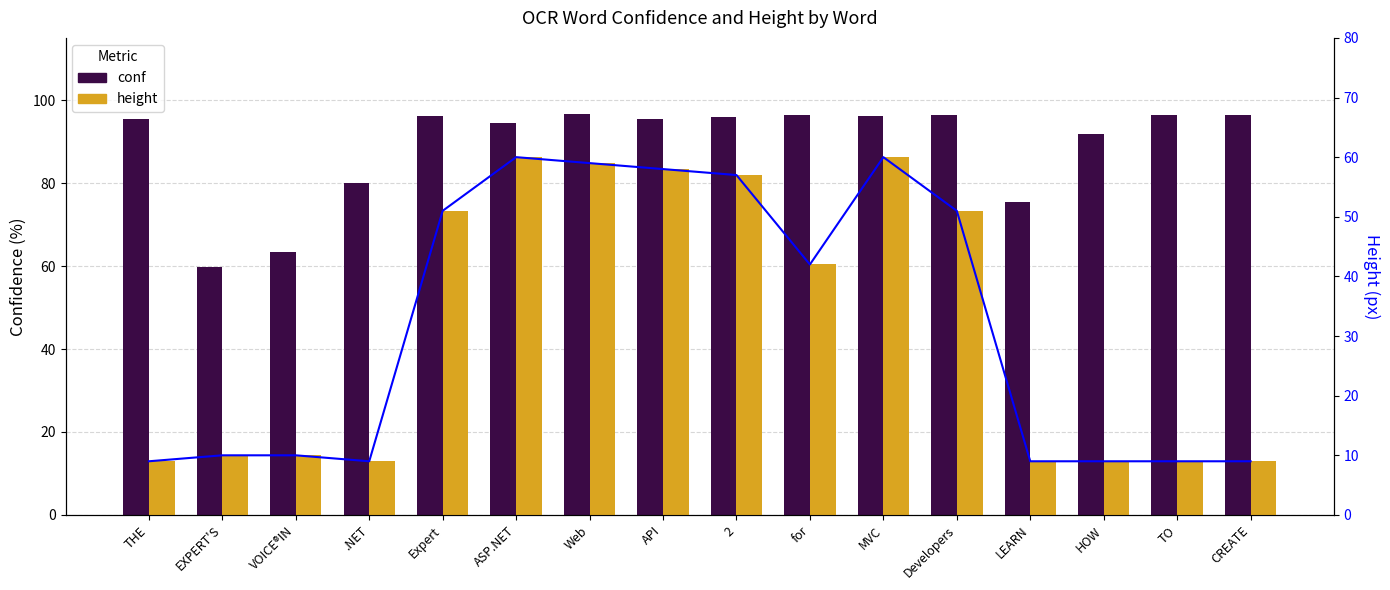

Which series has the widest spread of values?

height trend